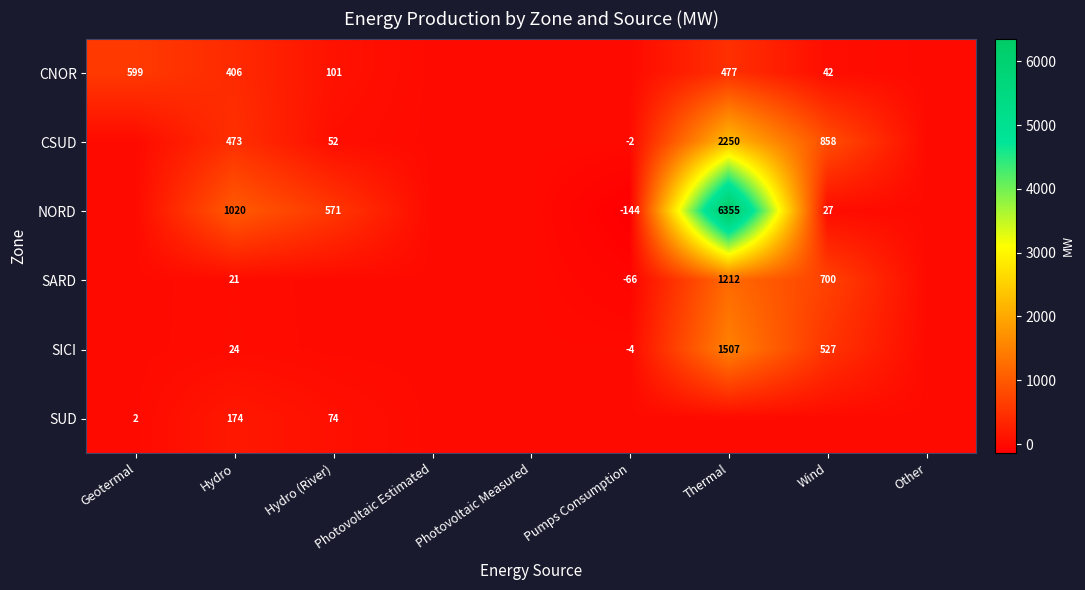

What is the total value across all series at Geotermal?

601